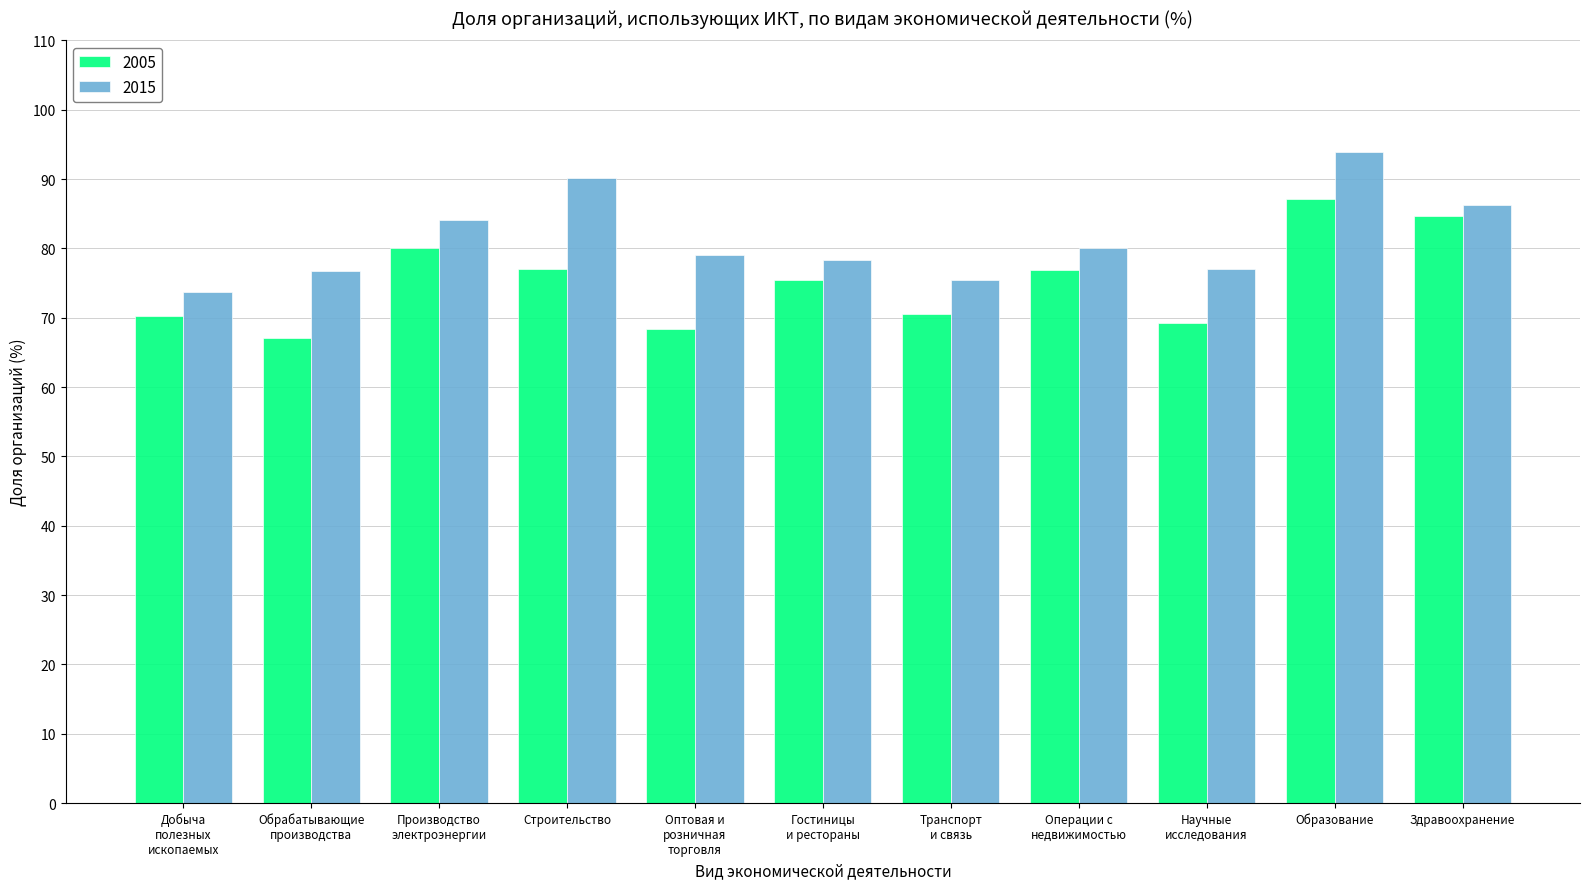

List the series in order of their peak value, highest first.

2015, 2005